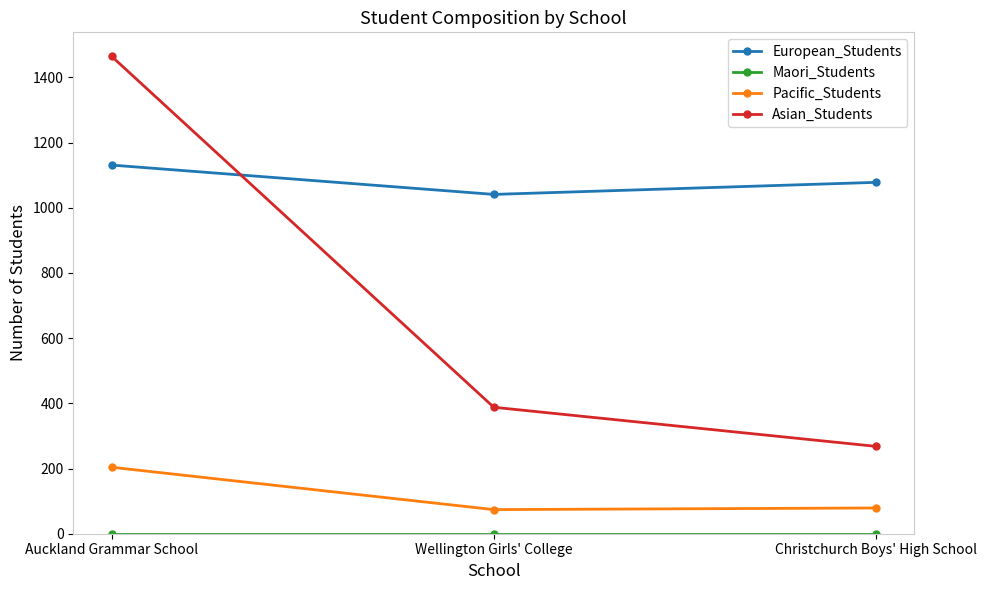

The European_Students series shows 1131 at Auckland Grammar School. True or false?

True